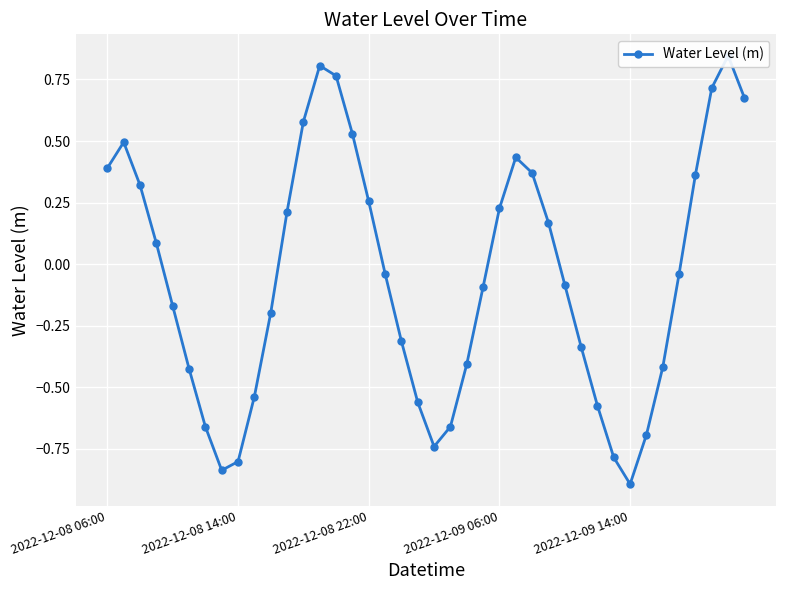

What is the value of the 29th point from the left?

-0.1